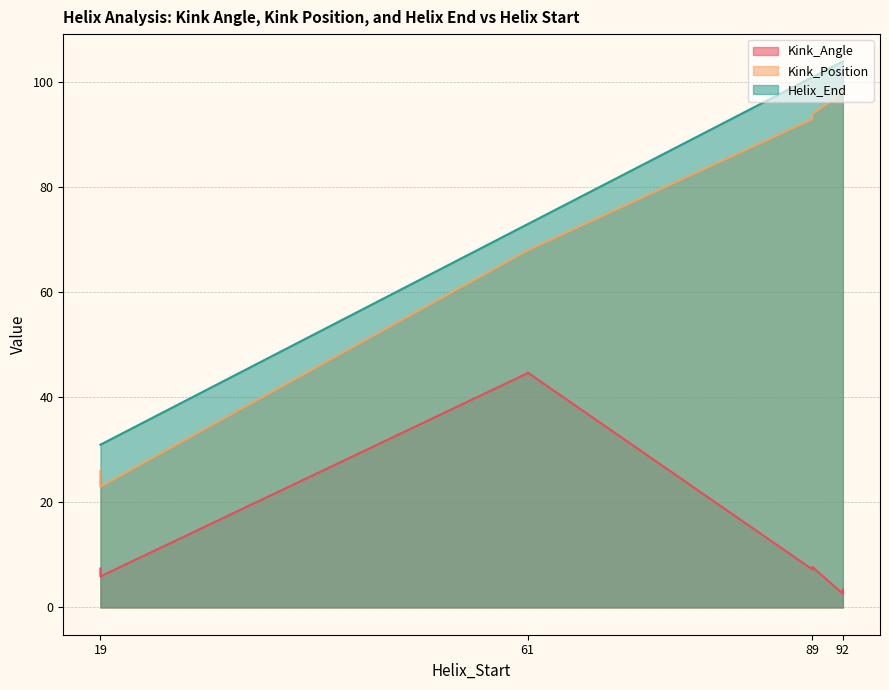

The Kink_Position series shows 38.7 at 19. True or false?

False